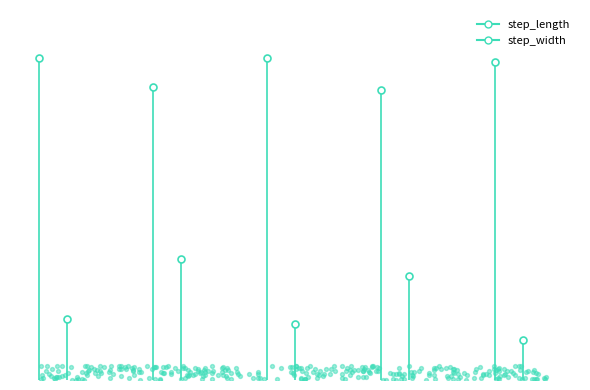

At which category is the sum across all series the highest?

2